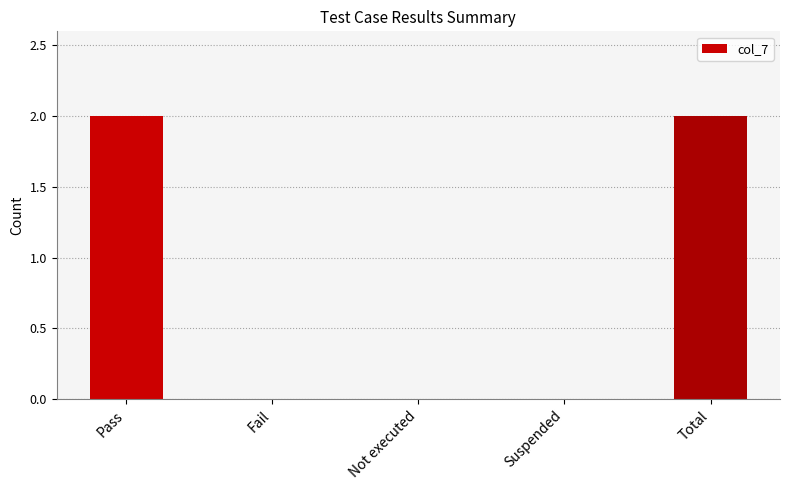

What is the sum of all values?

4